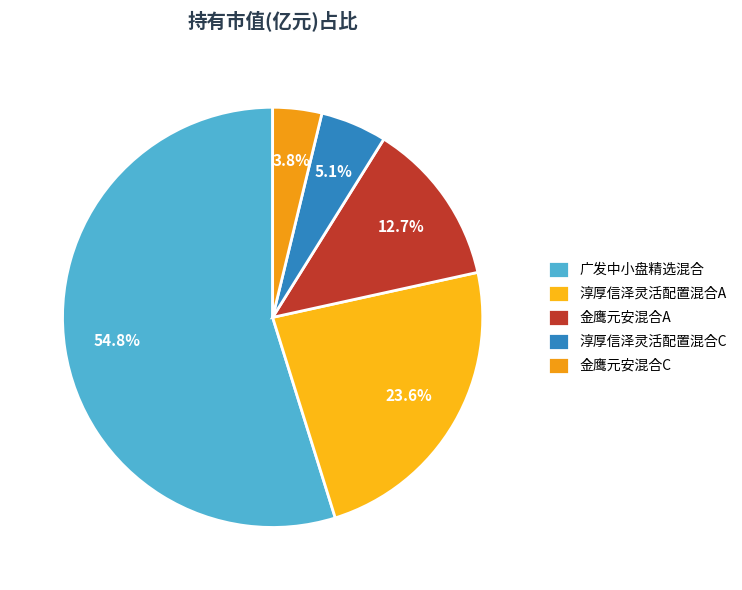

To the nearest percent, what portion does 金鹰元安混合A represent?

13%